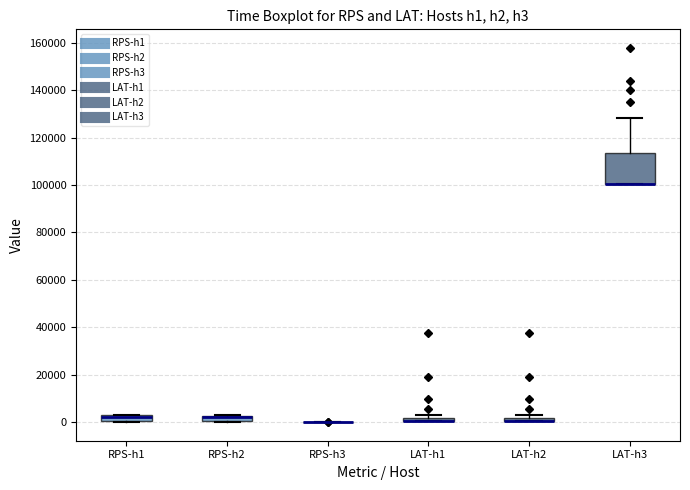

Comparing the boxes themselves (not the whiskers), which one is the tallest?

LAT-h3